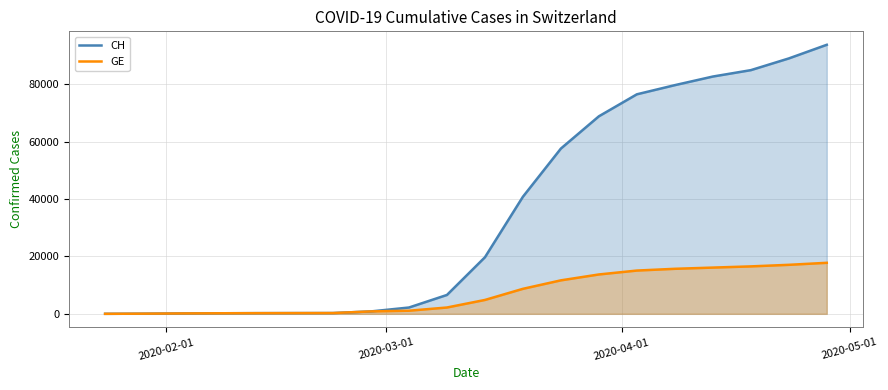

Does the chart have visible grid lines?

Yes